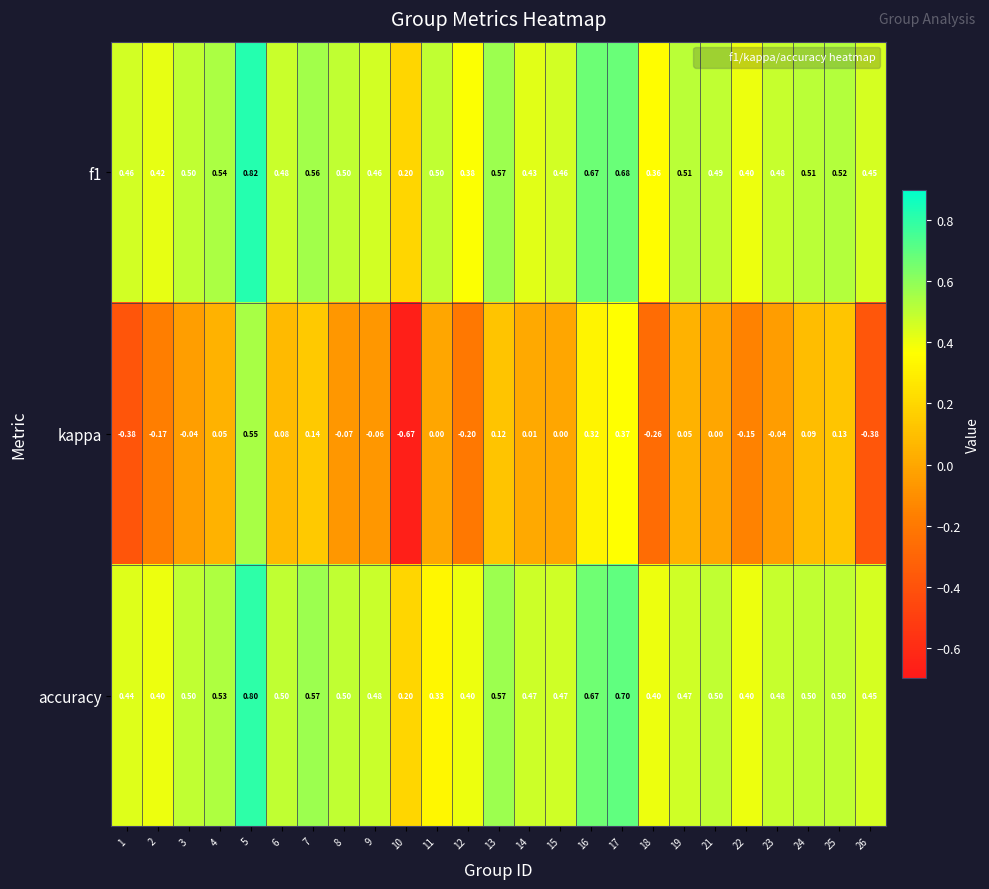

At how many categories does at least one series exceed 0?

25